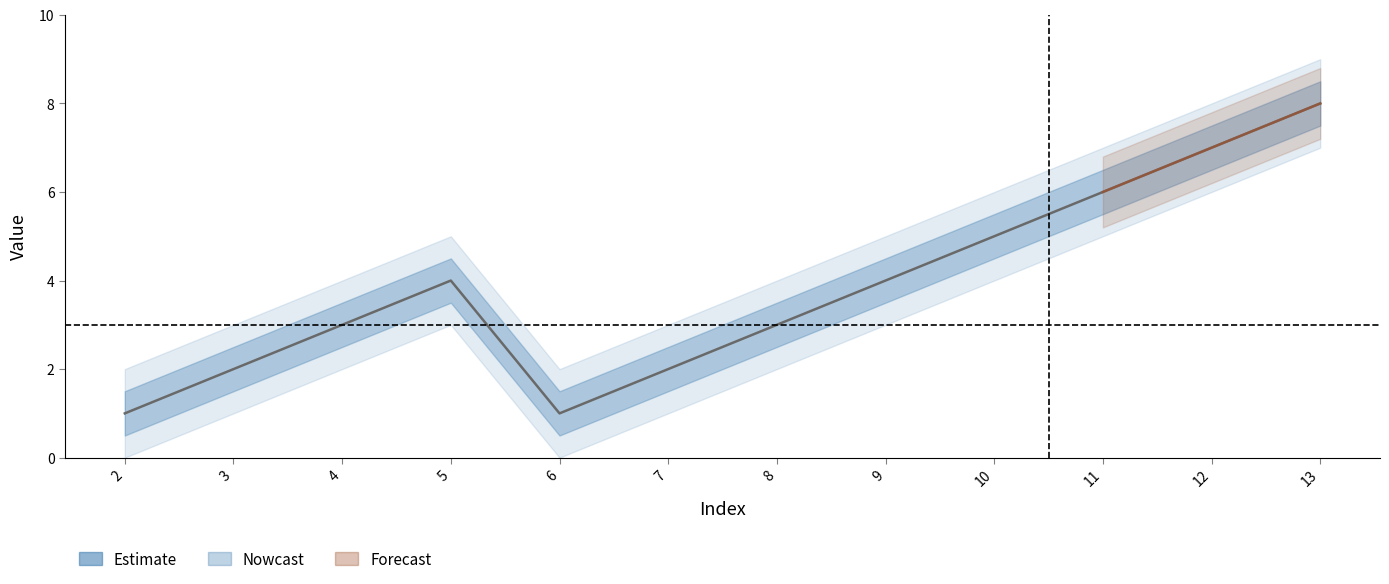

How many points are higher than both their immediate neighbors (excluding endpoints)?

1